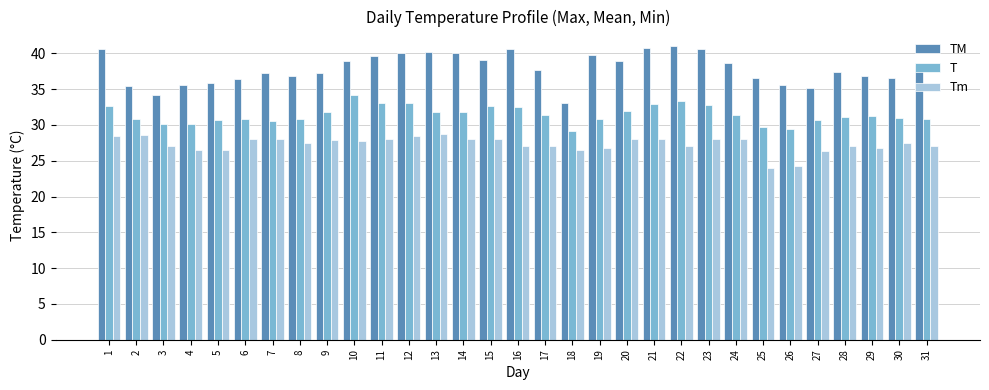

Rank the series at 12 from lowest to highest value.

Tm, T, TM